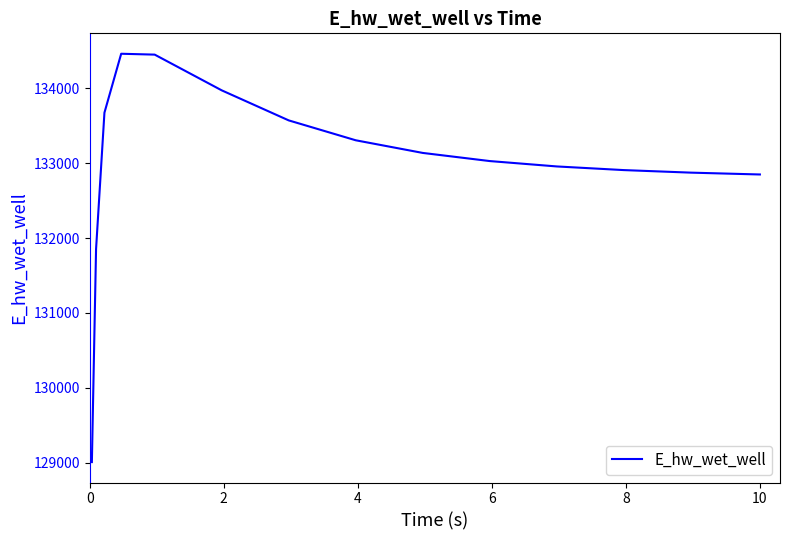

What is the minimum value shown in the chart?

129008.6